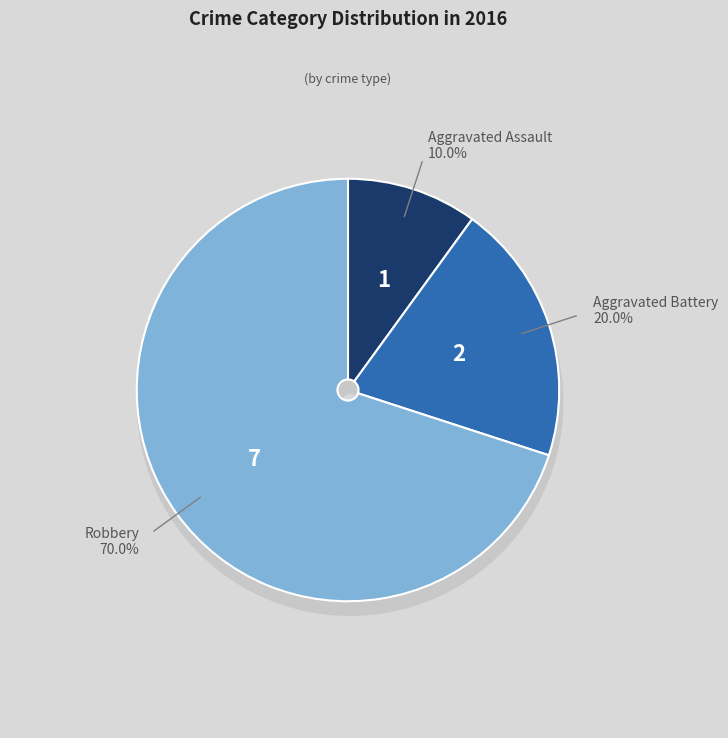

How many segments does this pie chart have?

3